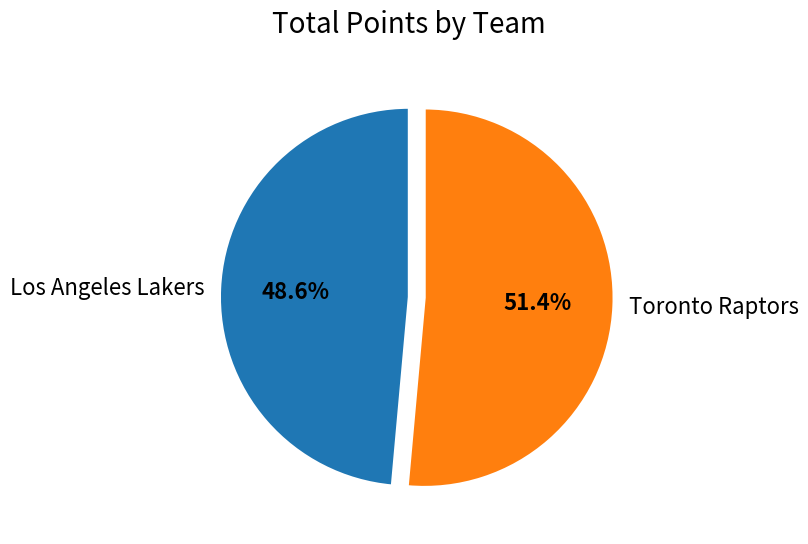

To the nearest percent, what is the difference between the largest and smallest slice percentages?

3%